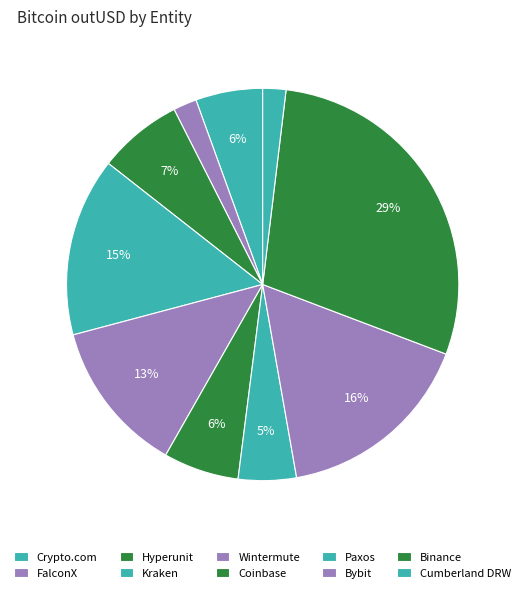

Count the number of slices in the pie.

10